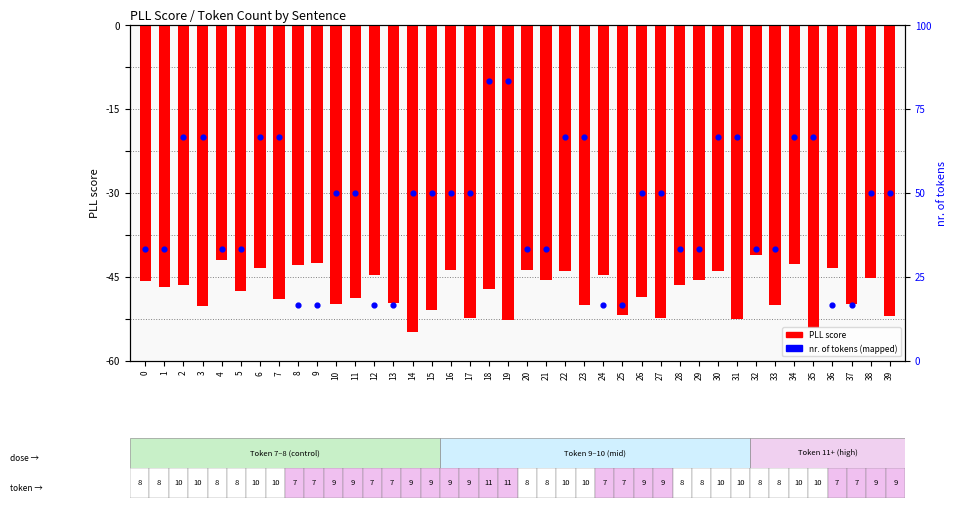

What is the total value across all series at 17?

-2.4